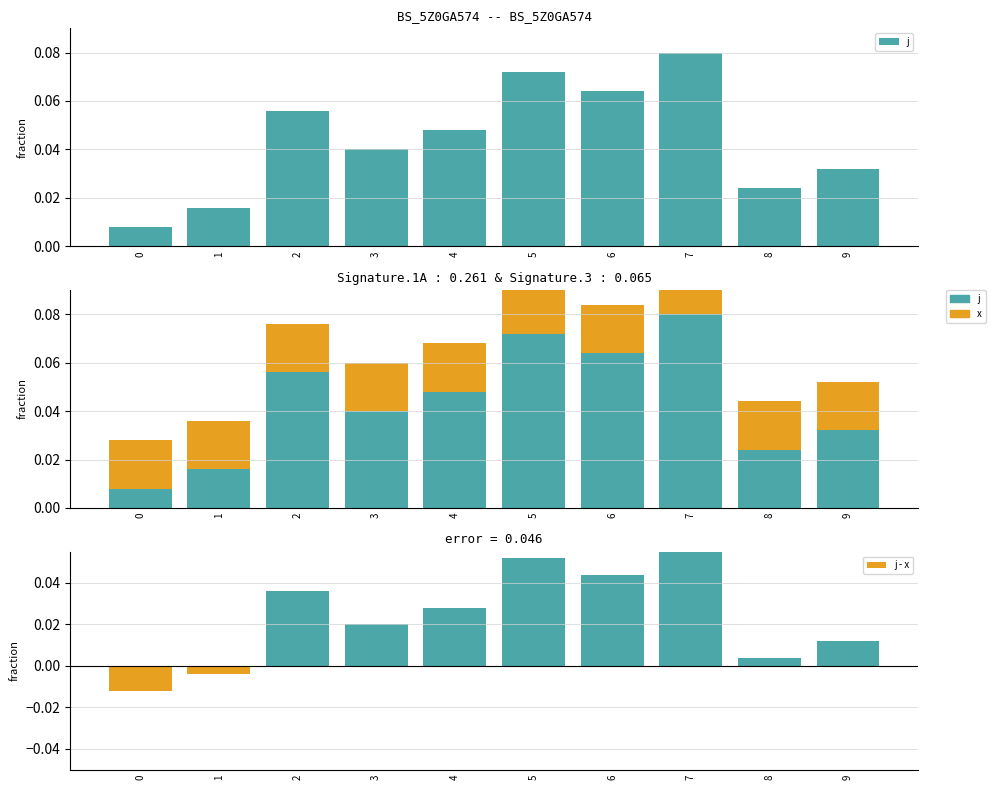

How many bars are there in total?

30